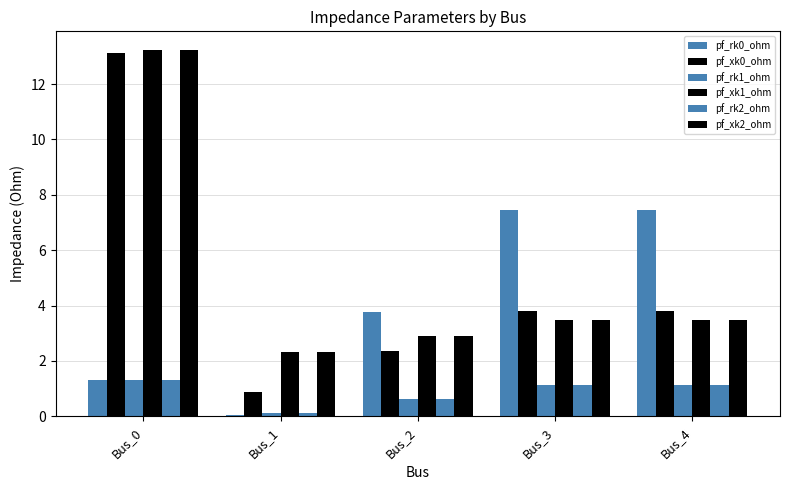

How many bars are there in each group?

6